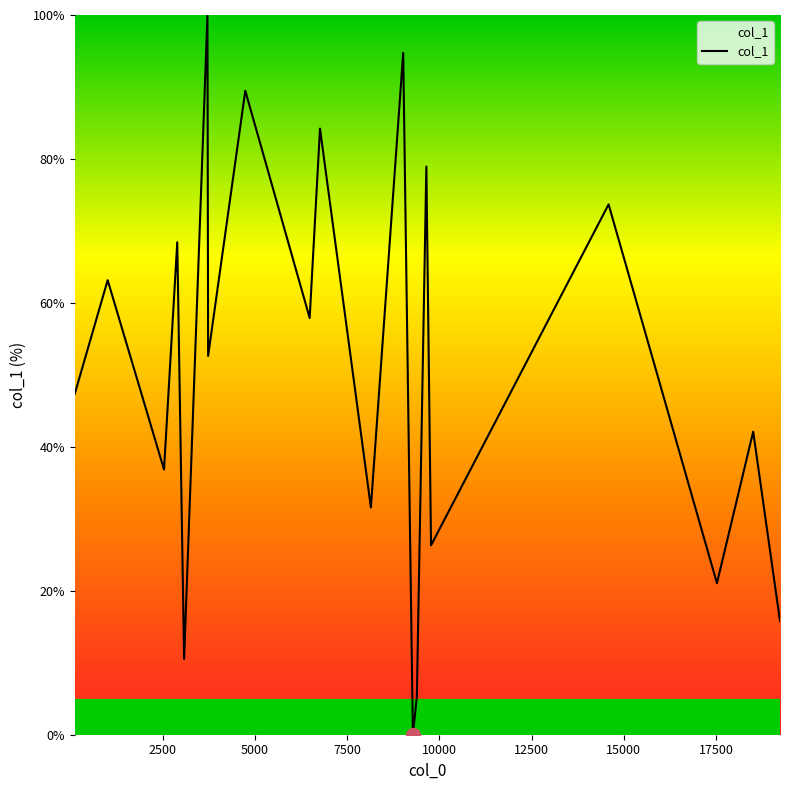

What is the greatest value displayed?

100.0